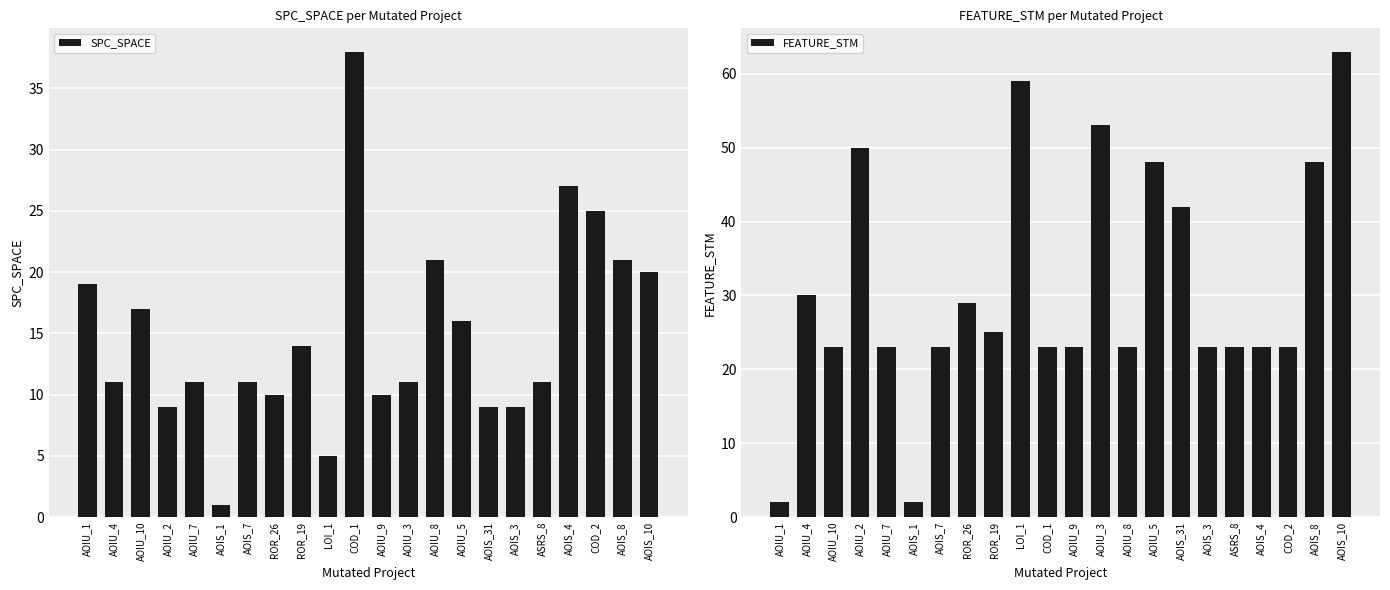

What is the value of the FEATURE_STM bar at the 11th from the left?

23